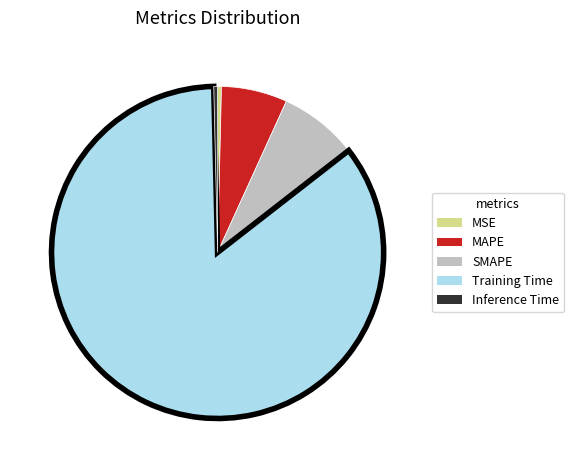

Is there a majority slice in this chart?

Yes